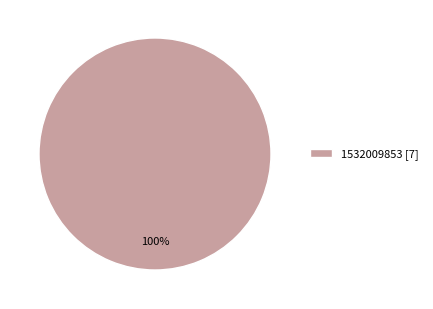

Is it true that 1532009853 [7] is 100% of the pie?

True